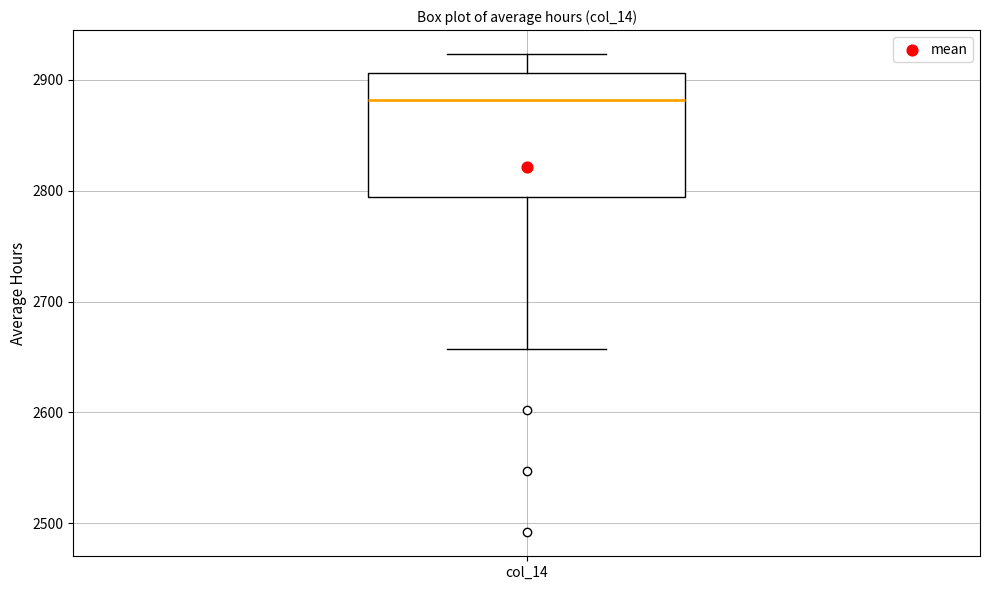

Read this box plot against the y-axis: the position of the median line, the range covered by the box, and the ends of both whiskers. The values are not printed on the chart, so give them approximately, as read against the axis.

median 2880, box 2790 to 2910, whiskers 2660 to 2920